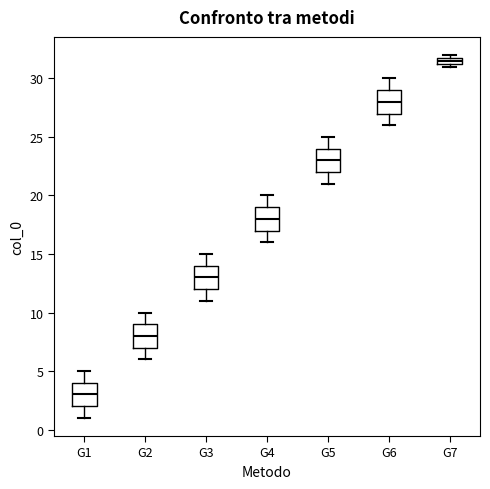

Where does the upper whisker of the box for G3 end on the y-axis? The values are not printed on the chart, so give them approximately, as read against the axis.

15.0